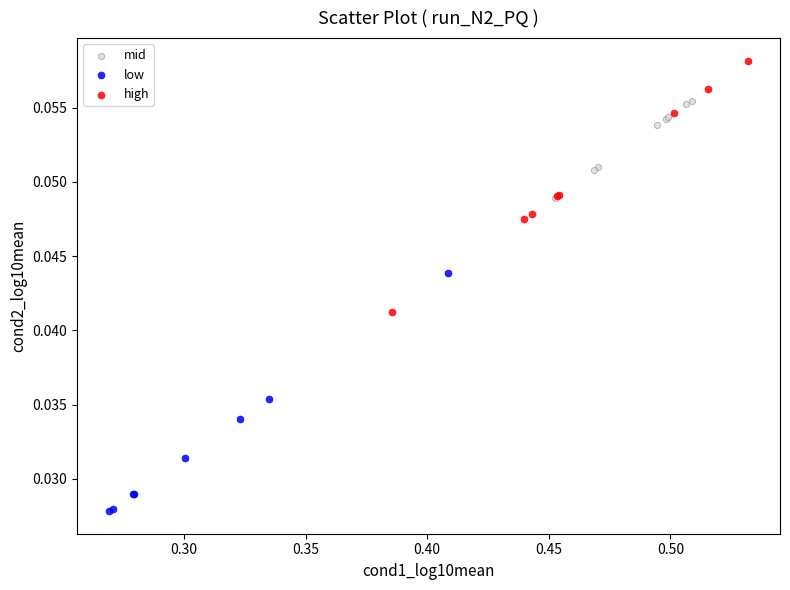

Which series contains the lowest Y value?

low